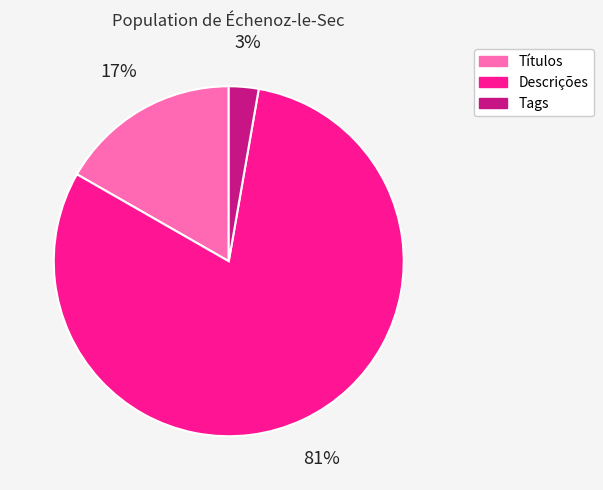

Which slice is the largest?

Descrições